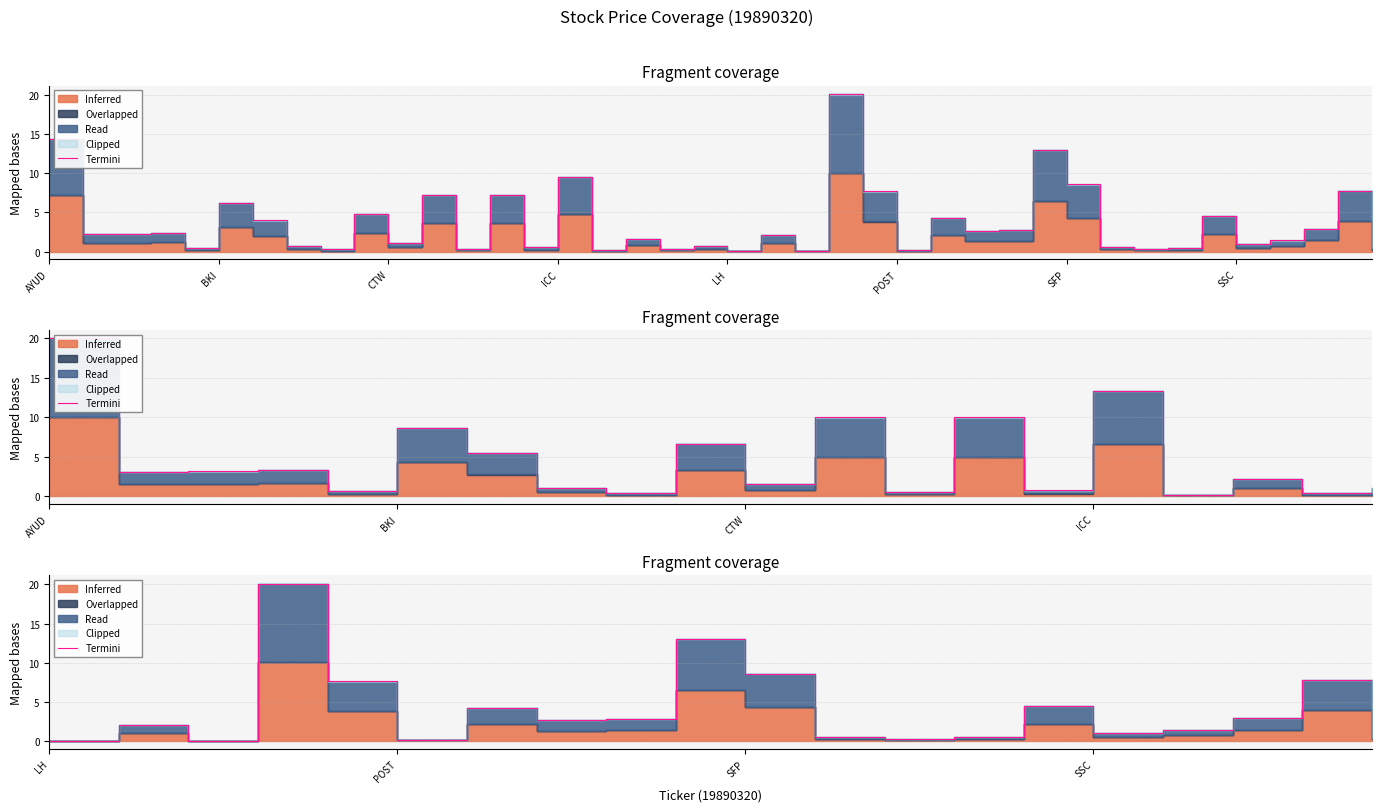

Where is the first local maximum?

BKI